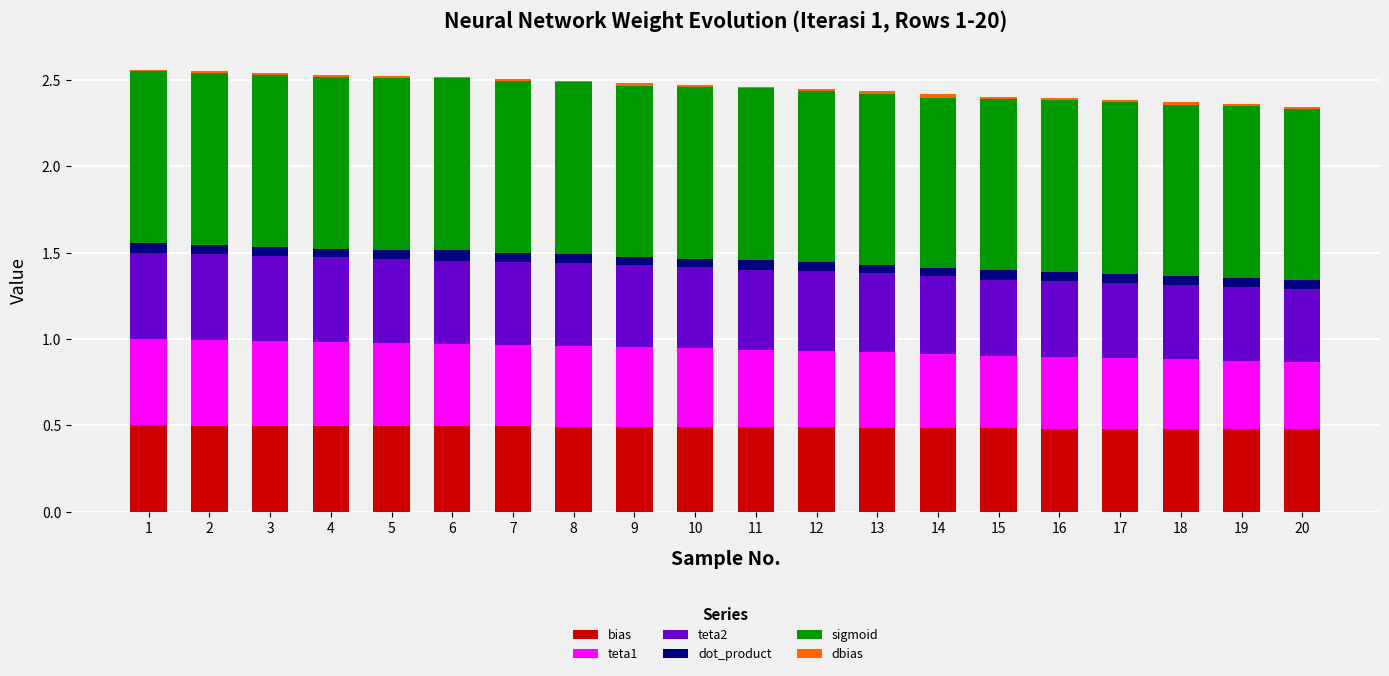

What is the sum of all bias values?

9.8